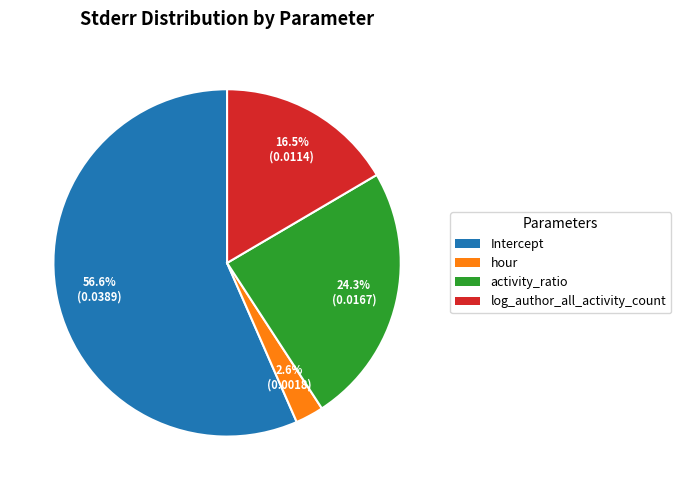

Which category has the biggest portion of the pie?

Intercept